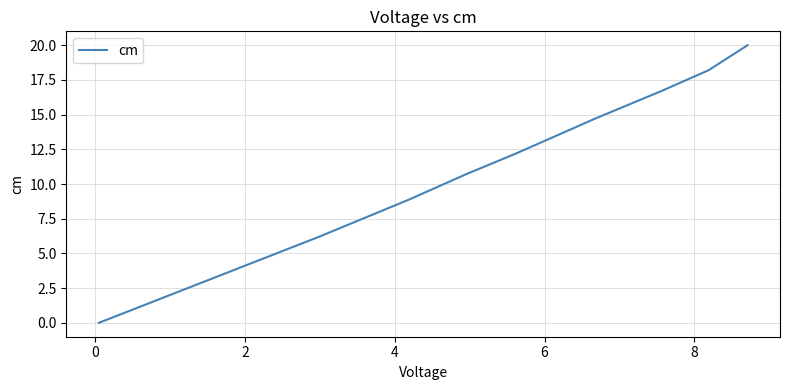

What is the difference between the maximum and minimum values?

20.0